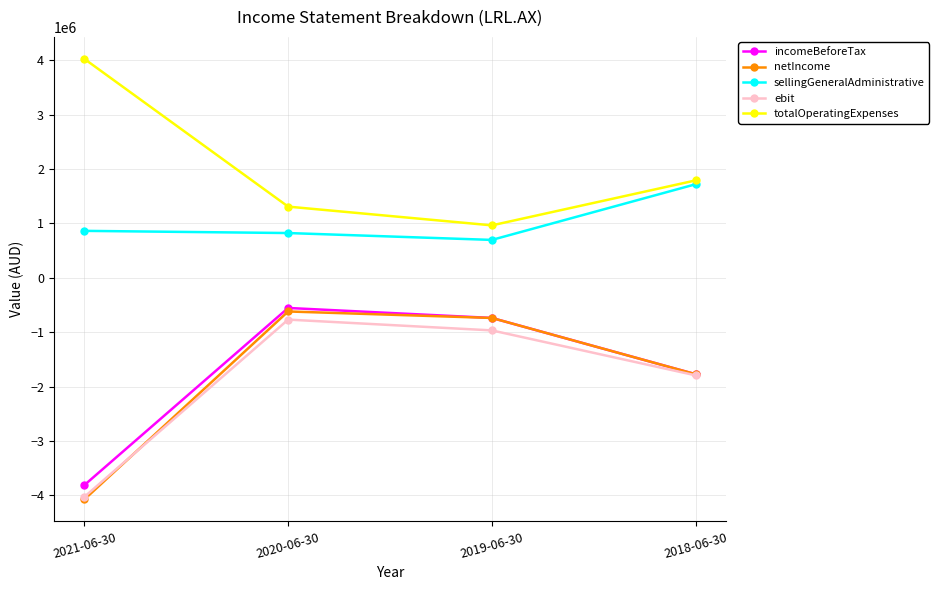

Where is the first local minimum for totalOperatingExpenses?

2019-06-30